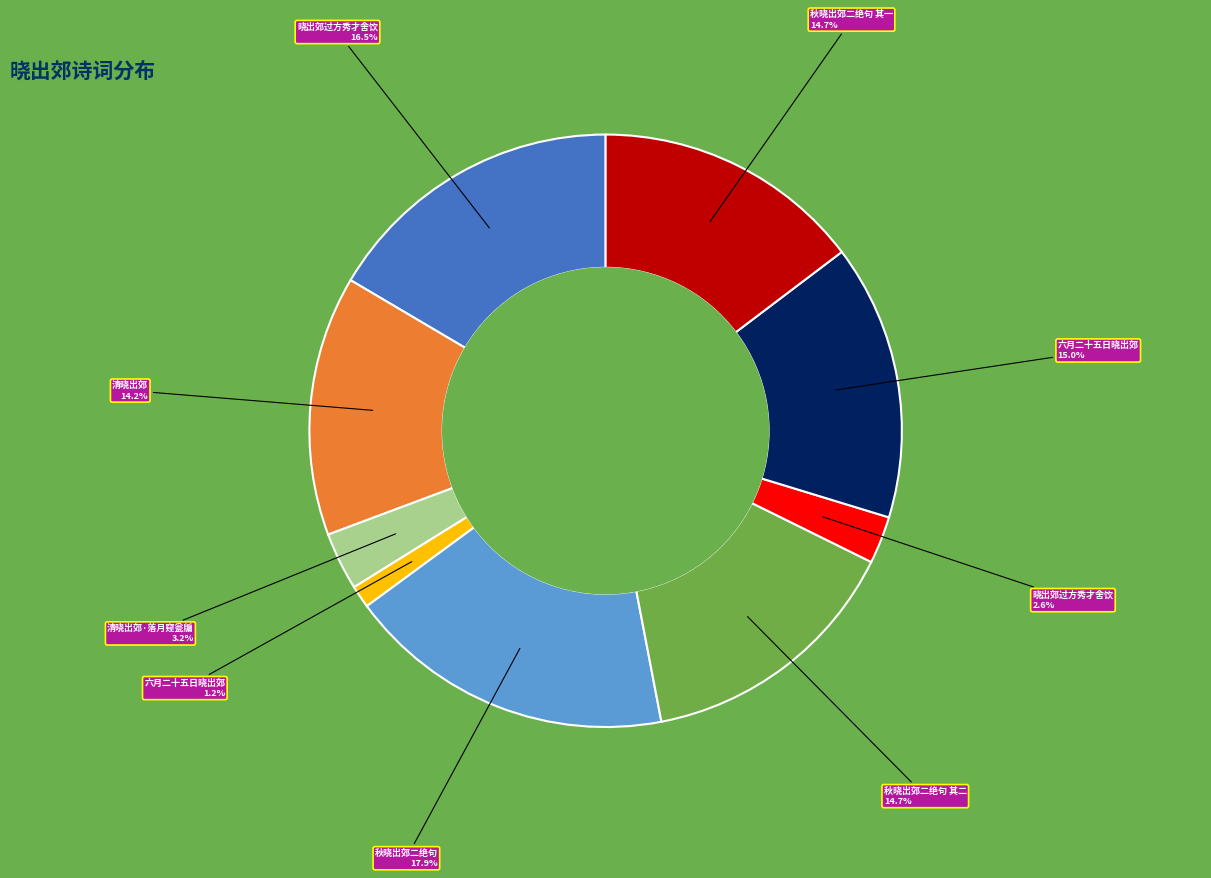

Is there any slice that represents more than half of the pie?

No